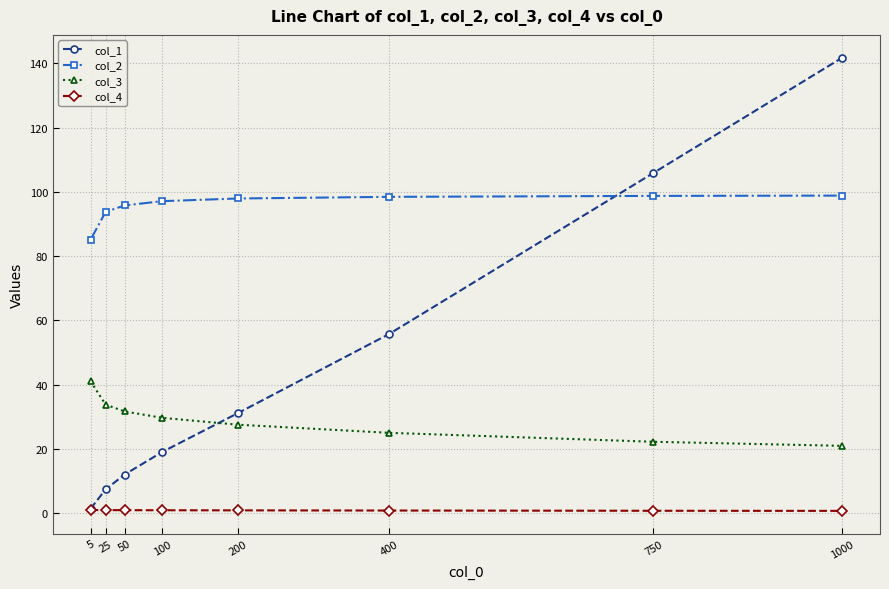

What is the minimum value shown in the chart?

0.7